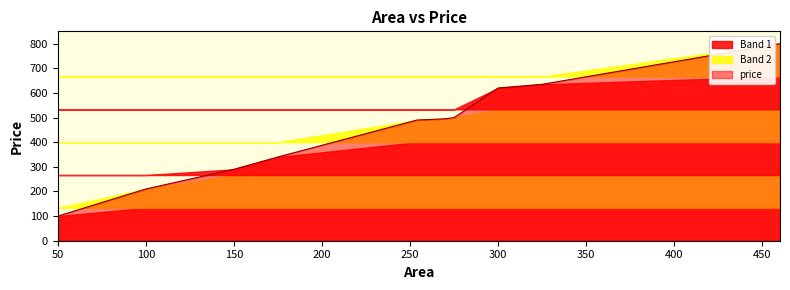

At which label is the value closest to 450?

254